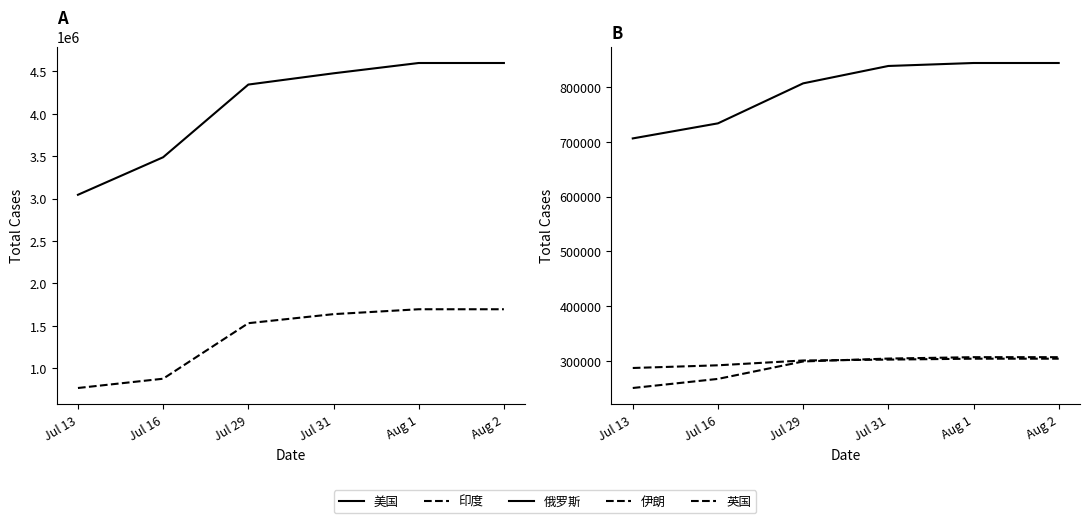

How many series are shown in this chart?

5